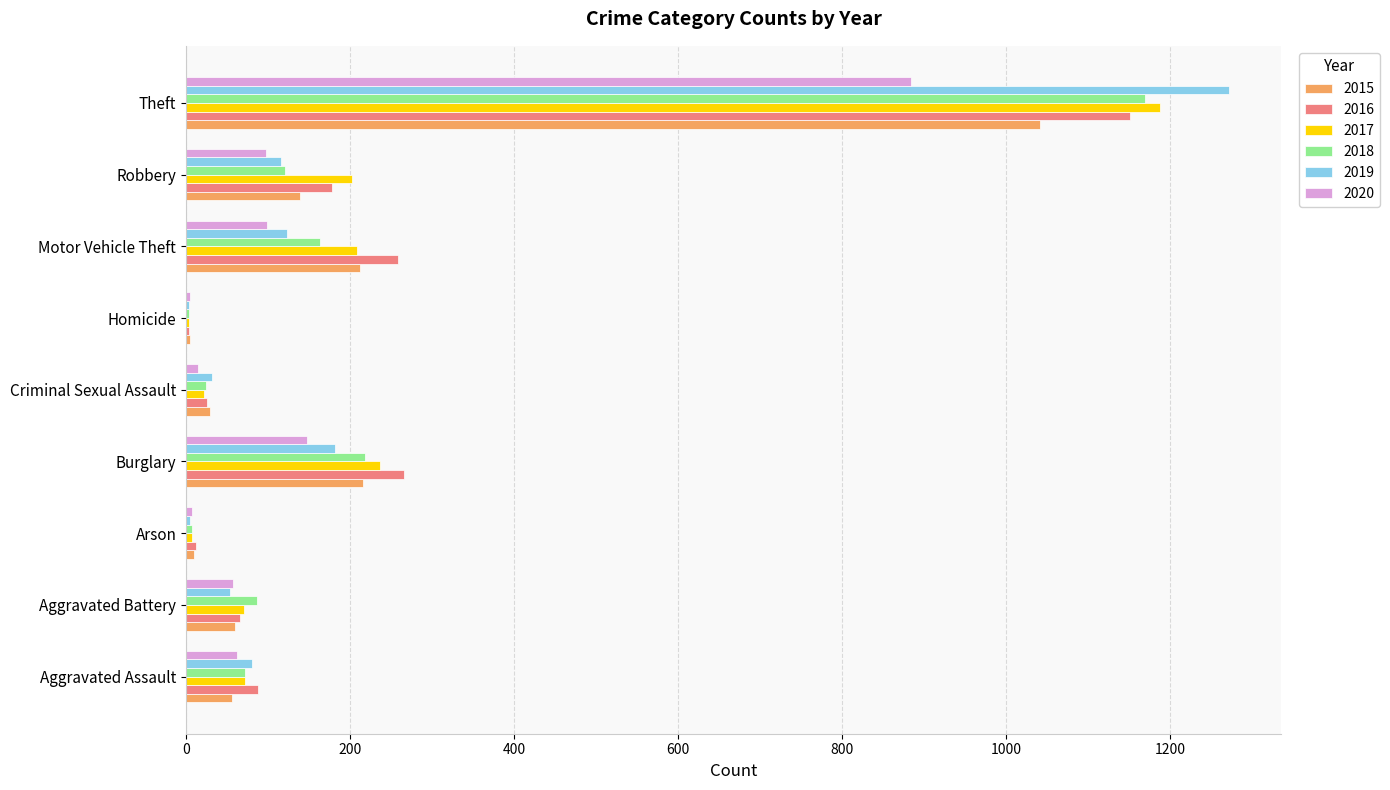

The value of 2017 at Burglary is 237. True or false?

True